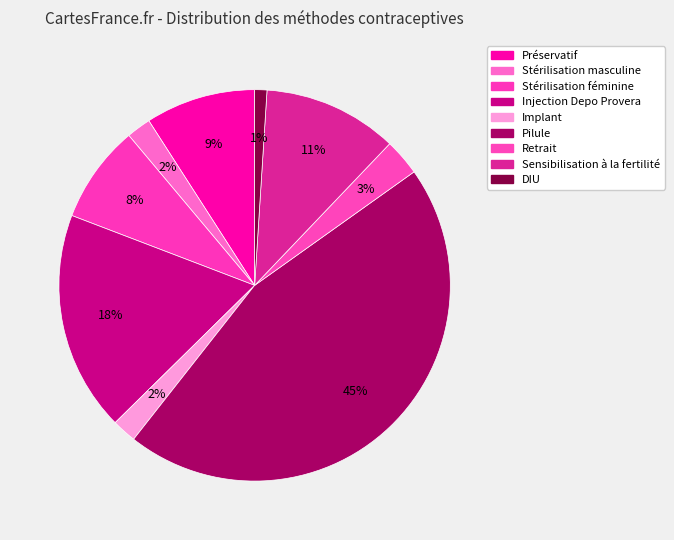

Do Implant and Injection Depo Provera together represent more than half of the pie?

No